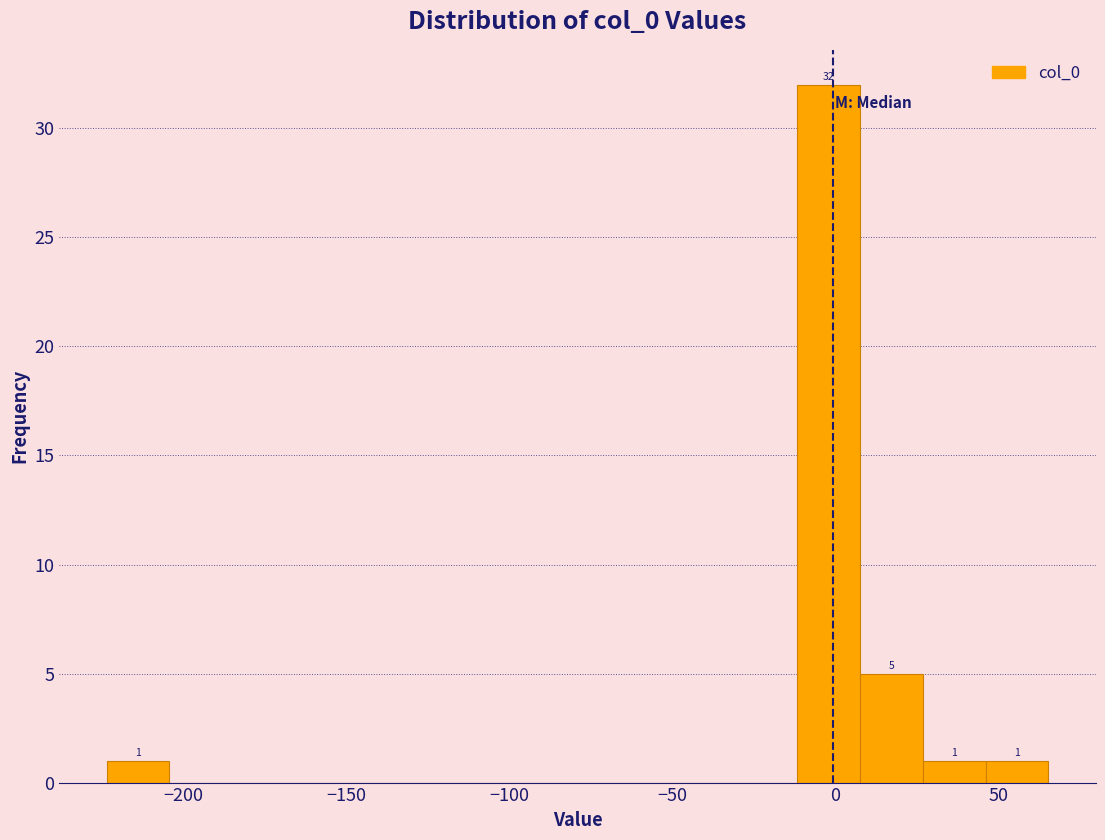

Around what value on the x-axis is the tallest bar? Give the approximate position of its centre, as read against the axis.

0